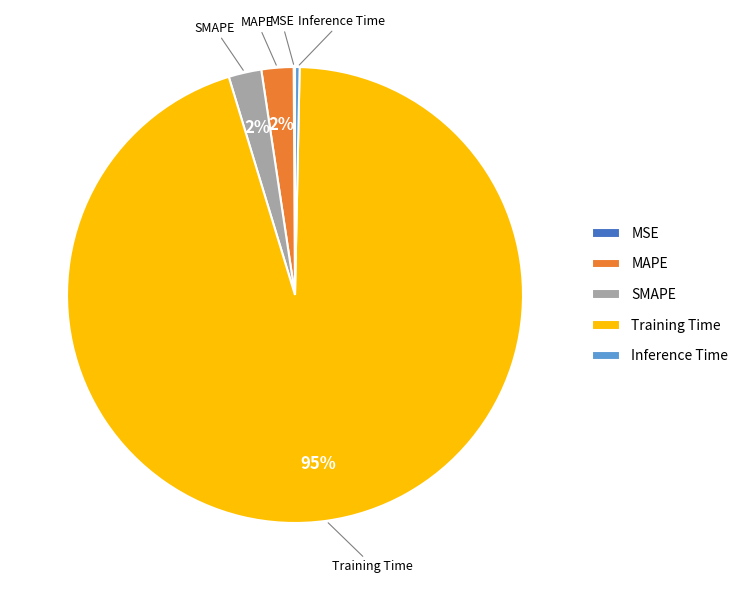

Is it true that Training Time is 83% of the pie?

False